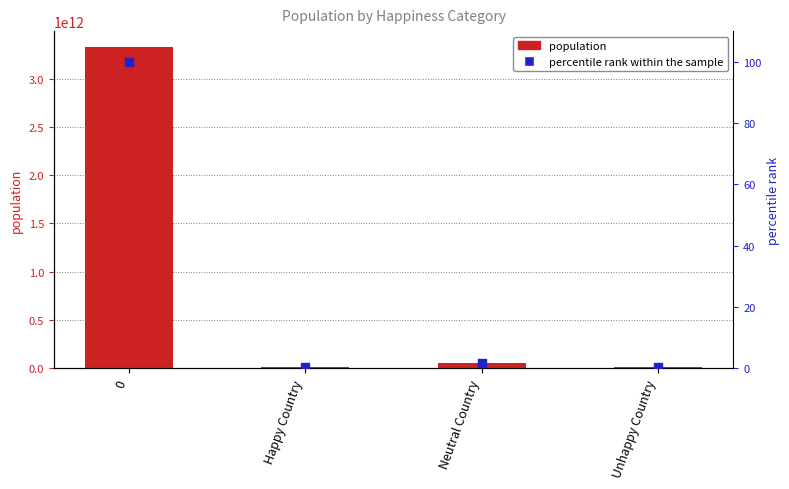

Which series reaches the minimum Y coordinate?

percentile rank within the sample